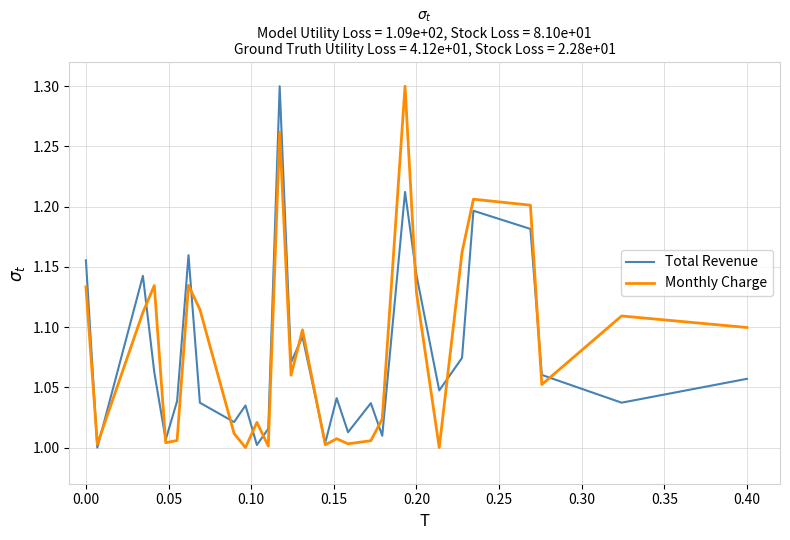

Rank the series by their maximum value, from highest to lowest.

Total Revenue, Monthly Charge